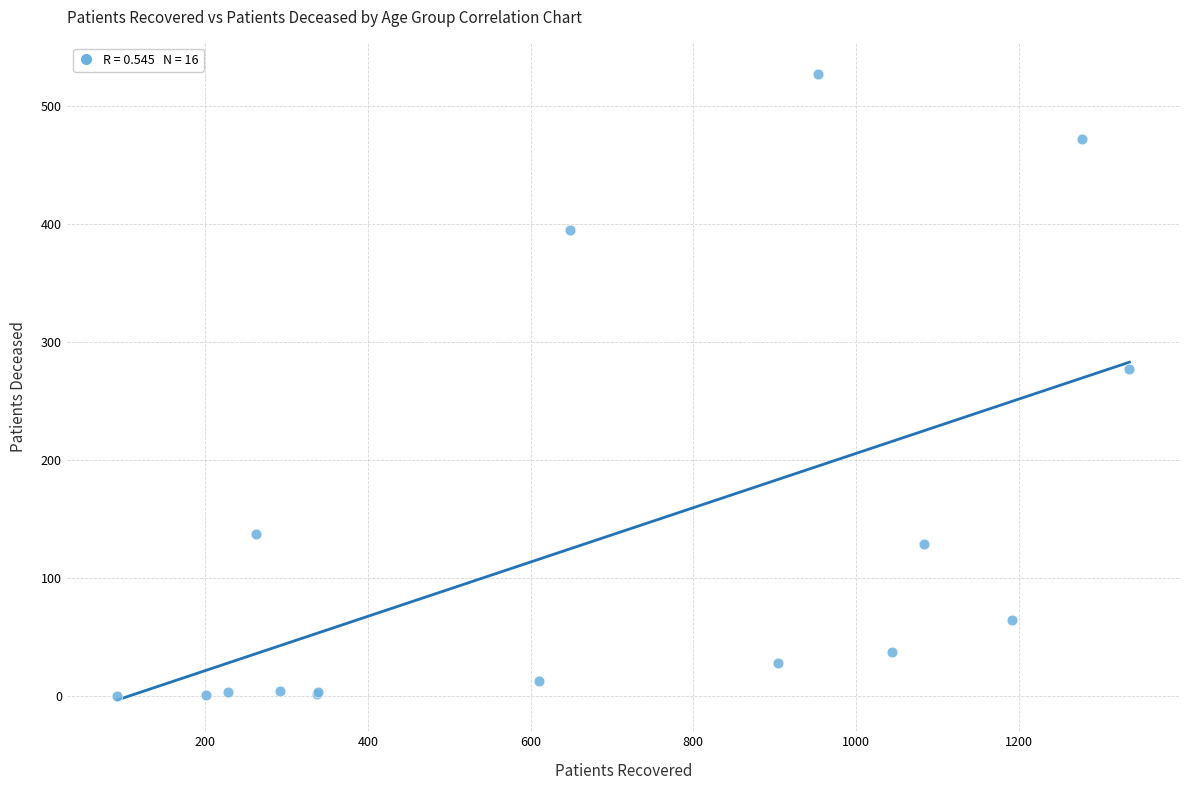

What Y value in the scatter plot is closest to 263?

277